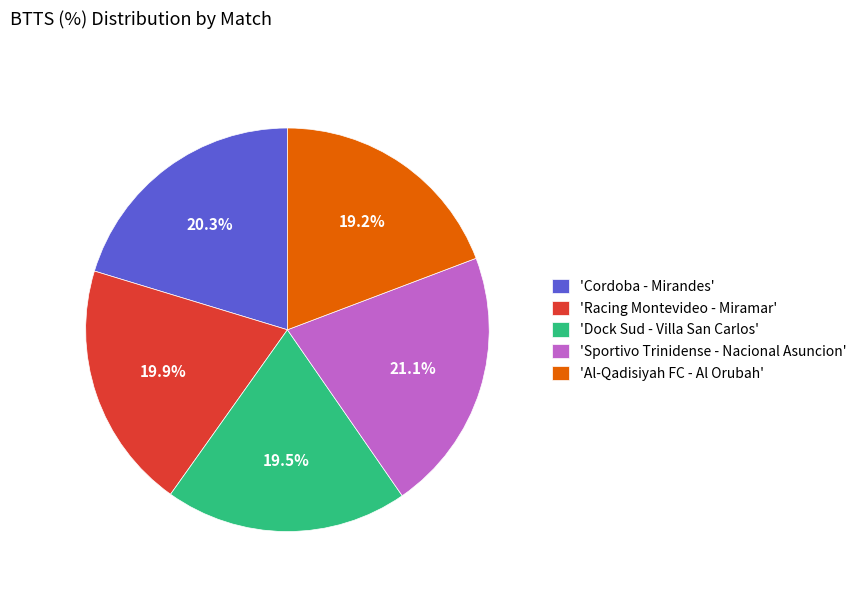

Which slice is the largest?

'Sportivo Trinidense - Nacional Asuncion'